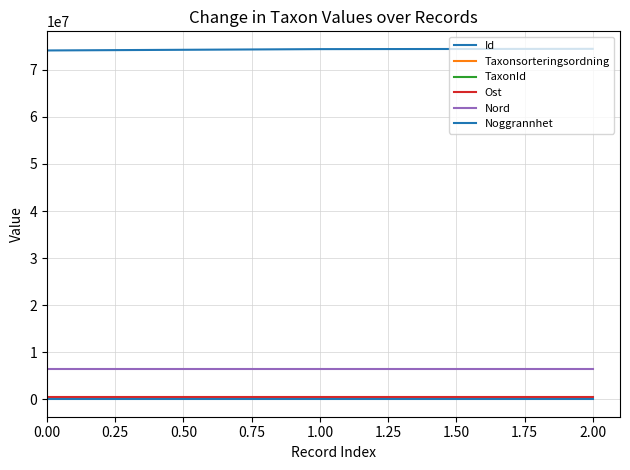

Reading right to left, transcribe all the data shown in this chart.

Id: 74470242	74411752	74129409
Taxonsorteringsordning: 98520	103813	96237
TaxonId: 222498	220785	220093
Ost: 445672	445672	445672
Nord: 6396190	6396190	6396190
Noggrannhet: 50	50	50